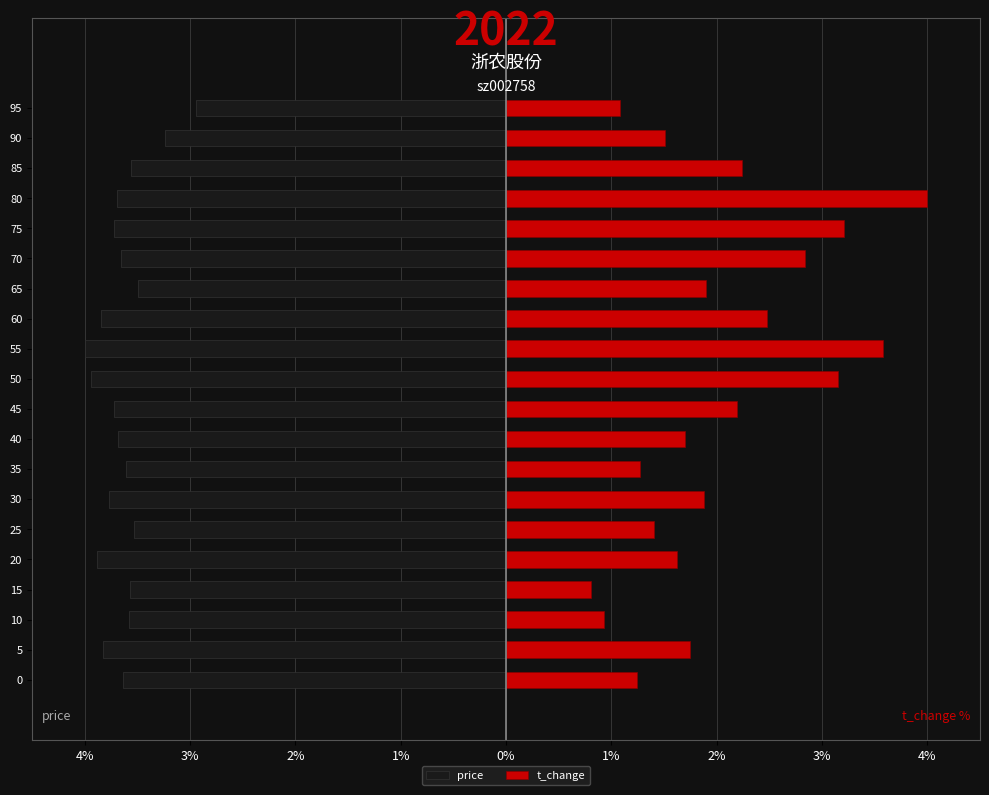

Which series has the widest spread of values?

t_change